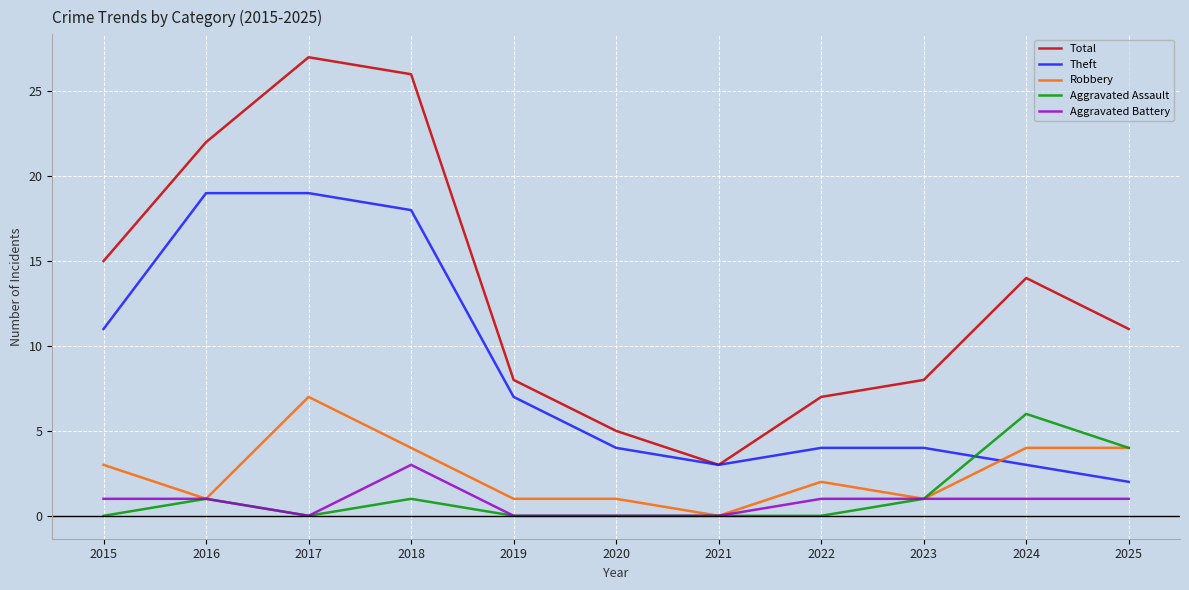

Is it true that Theft equals 4 at 2020?

True